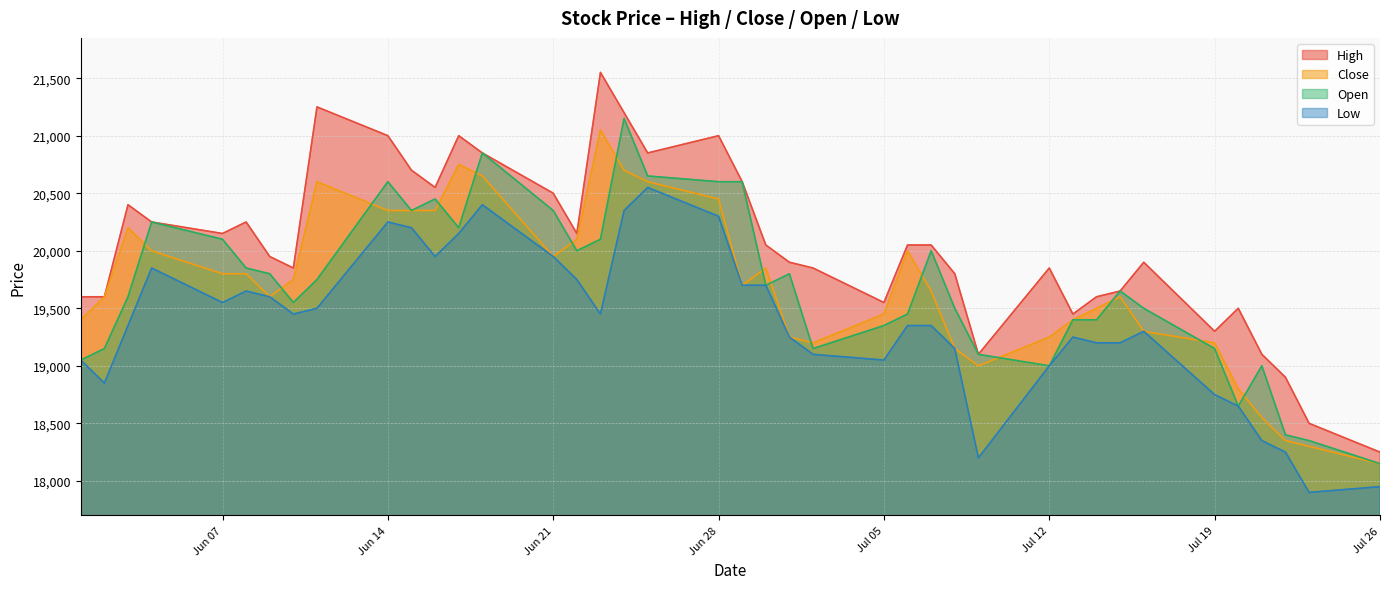

Which category has the highest value in the Open series?

2021-06-24